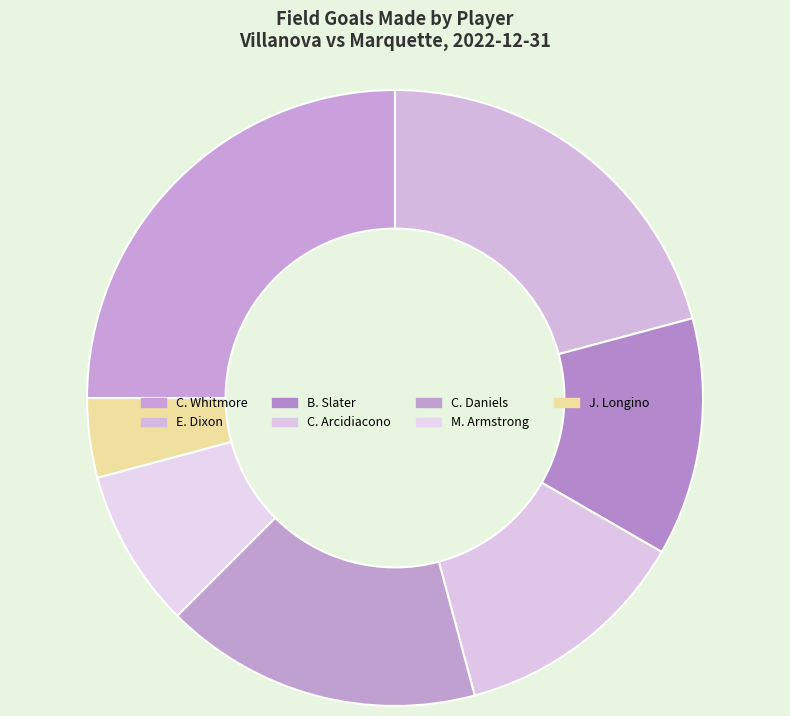

Between C. Whitmore and B. Slater, which is larger?

C. Whitmore